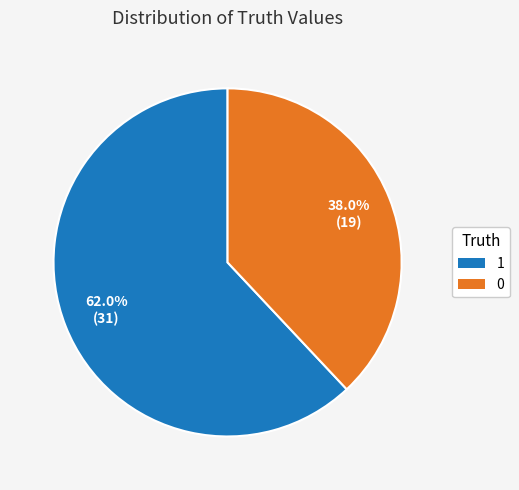

Do 1 and 0 together represent more than half of the pie?

Yes